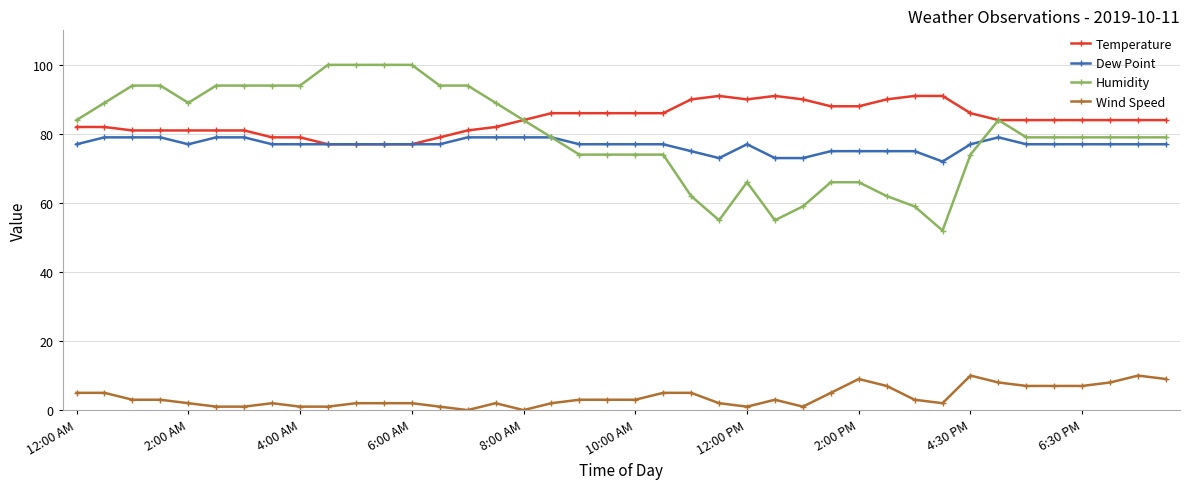

What is the value of the Humidity point at the 4th from the left?

94